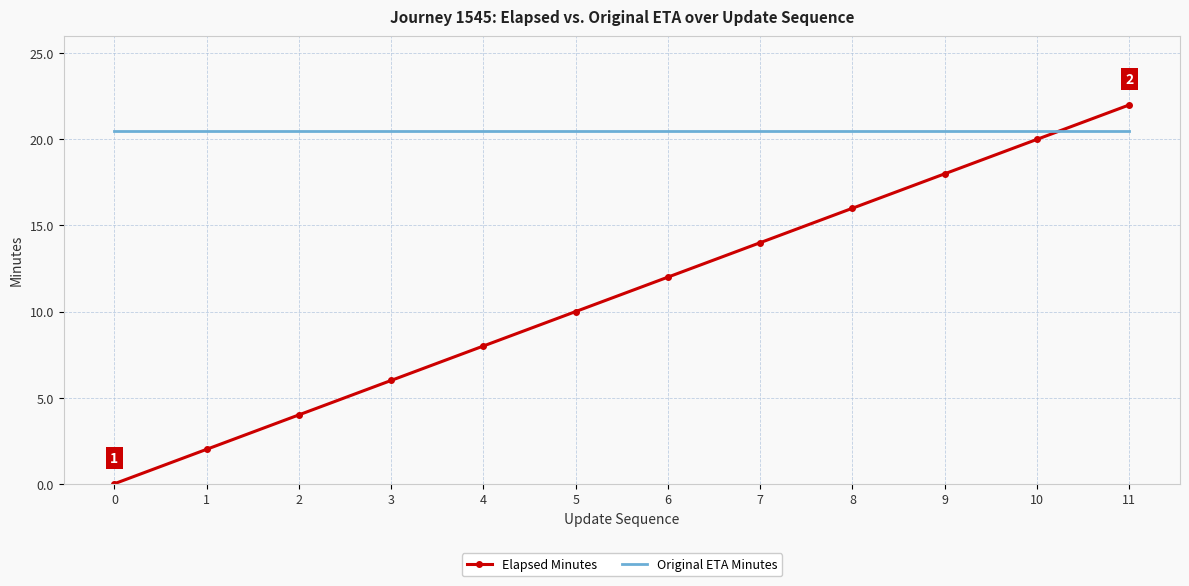

After their last crossing, which series has the higher values: Original ETA Minutes or Elapsed Minutes?

Elapsed Minutes